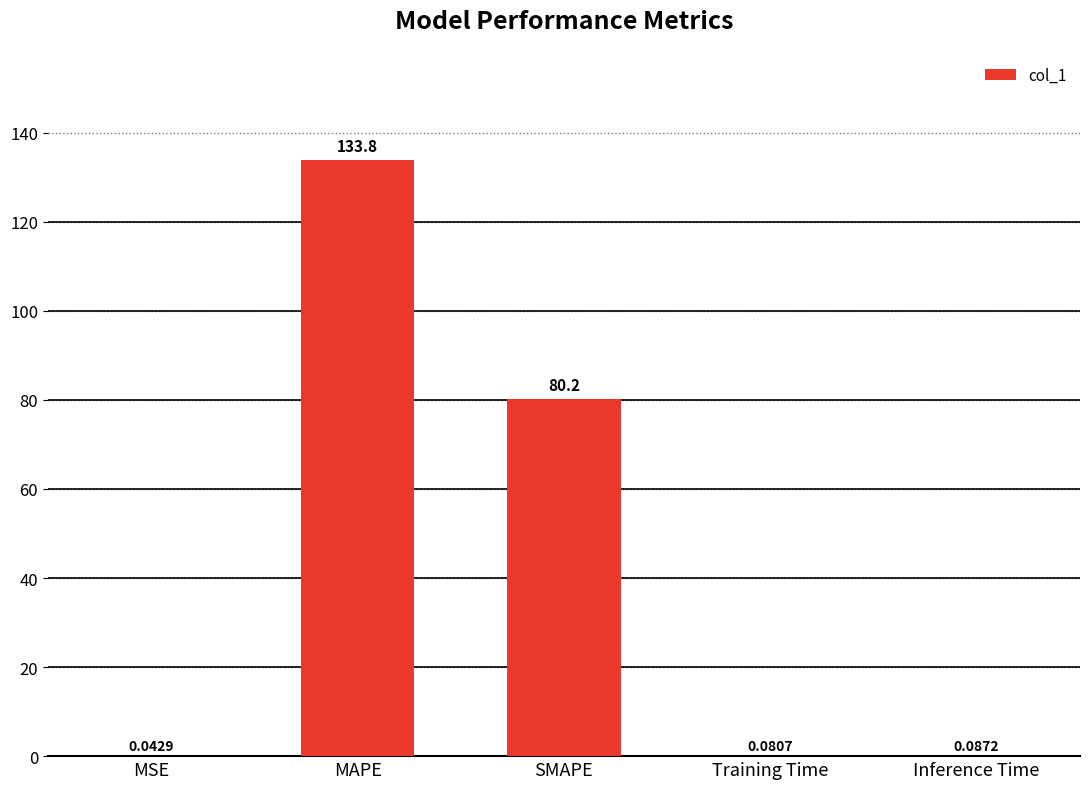

What is the sum of the values at Inference Time and SMAPE?

80.3